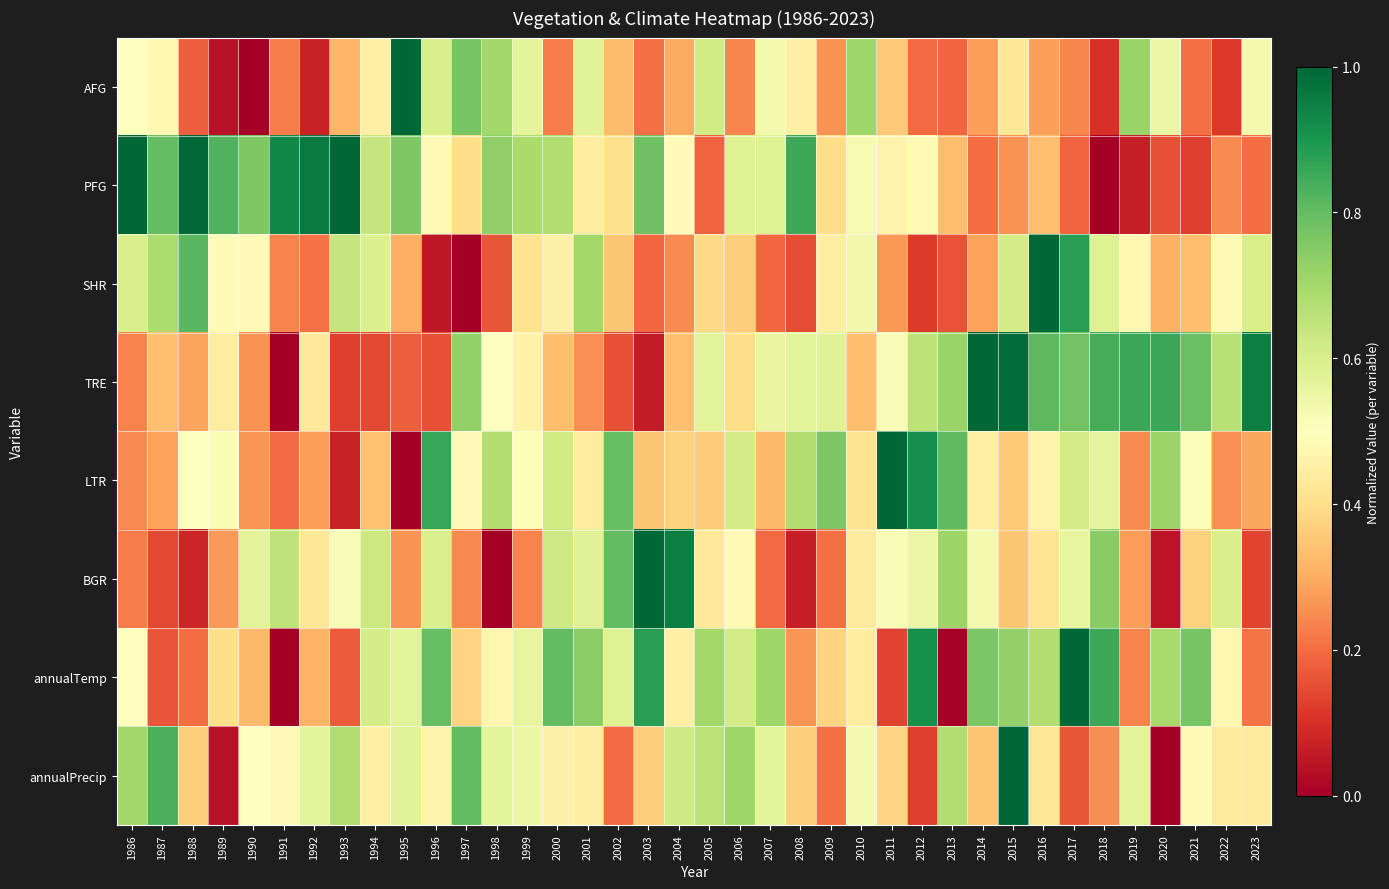

What is the total value across all series at 2014?

3.9